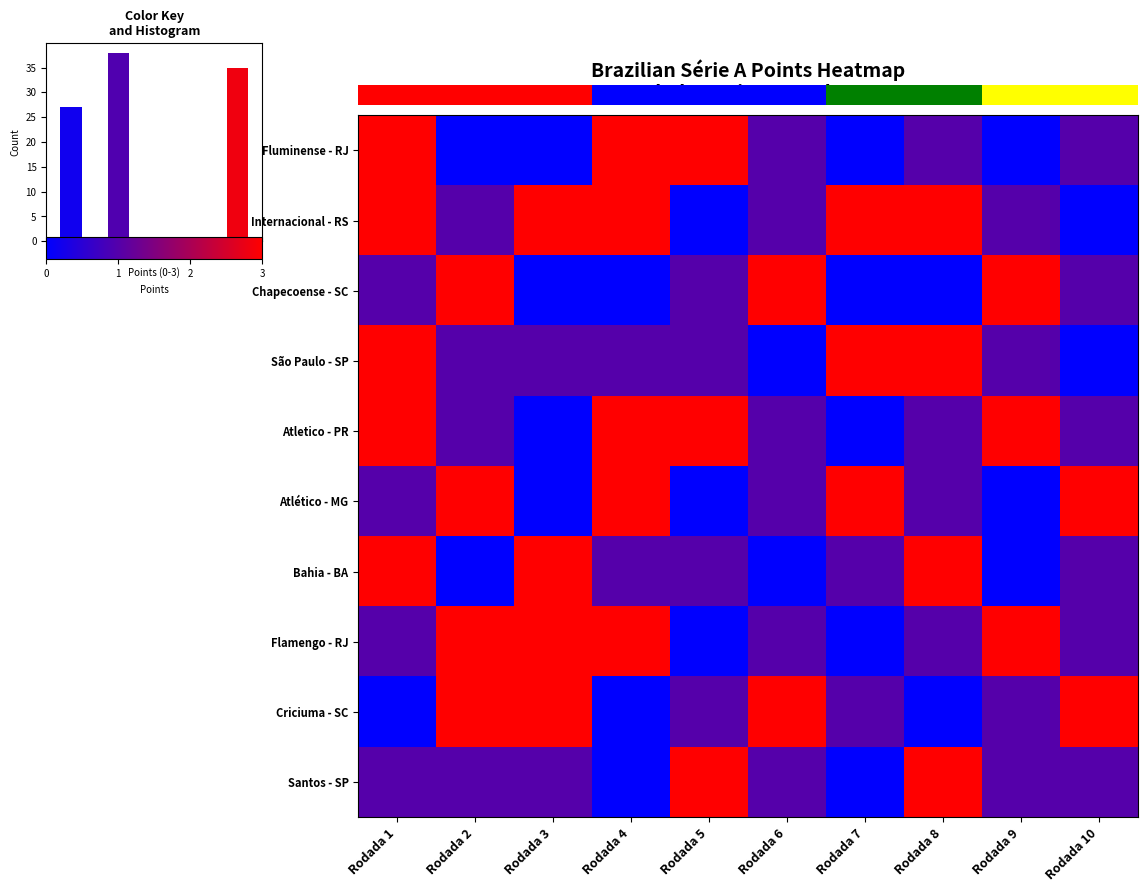

At Rodada 1, list the series in order from largest to smallest.

Fluminense - RJ, Internacional - RS, São Paulo - SP, Atletico - PR, Bahia - BA, Chapecoense - SC, Atlético - MG, Flamengo - RJ, Santos - SP, Criciuma - SC